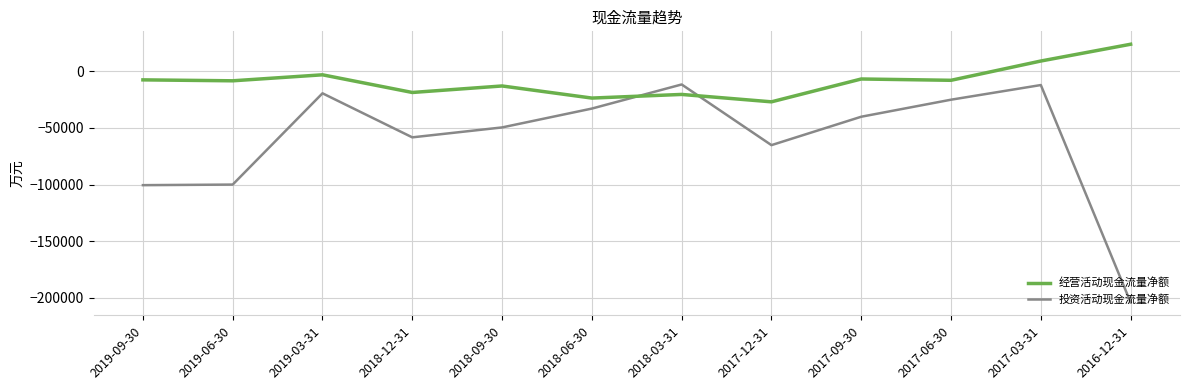

Where does the 经营活动现金流量净额 series first go above -7948?

2019-09-30